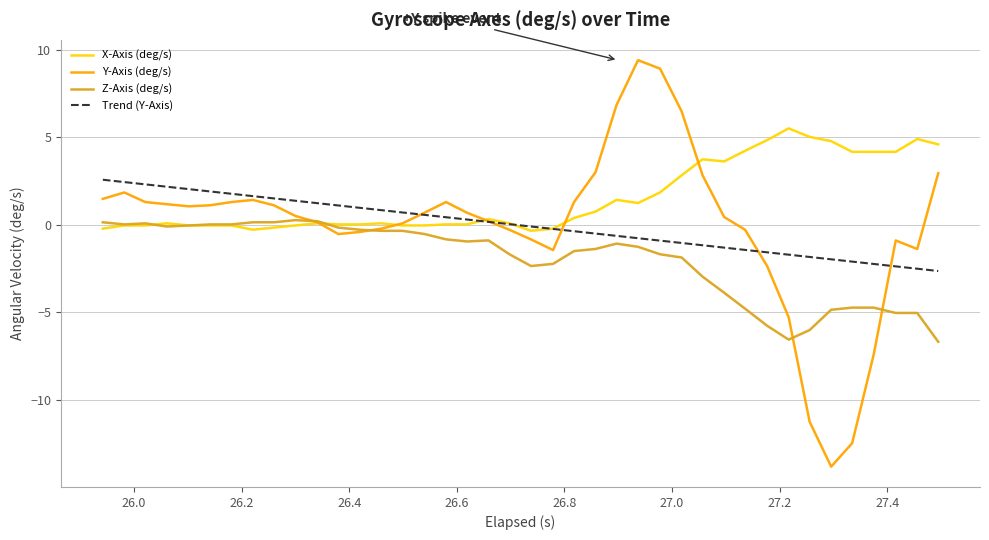

What is the maximum value shown in the chart?

9.4